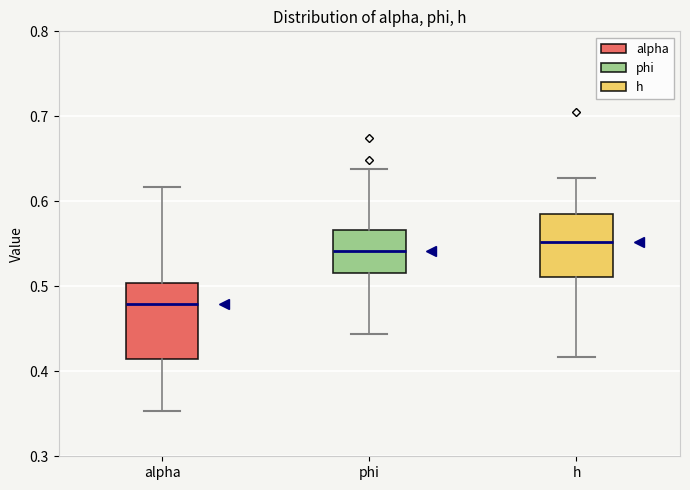

Reading left to right, read every box against the y-axis: the position of its median line, the range the box covers, and the ends of its whiskers. The values are not printed on the chart, so give them approximately, as read against the axis.

alpha: median 0.48, box 0.41 to 0.50, whiskers 0.35 to 0.62
phi: median 0.54, box 0.52 to 0.57, whiskers 0.44 to 0.64
h: median 0.55, box 0.51 to 0.59, whiskers 0.42 to 0.63